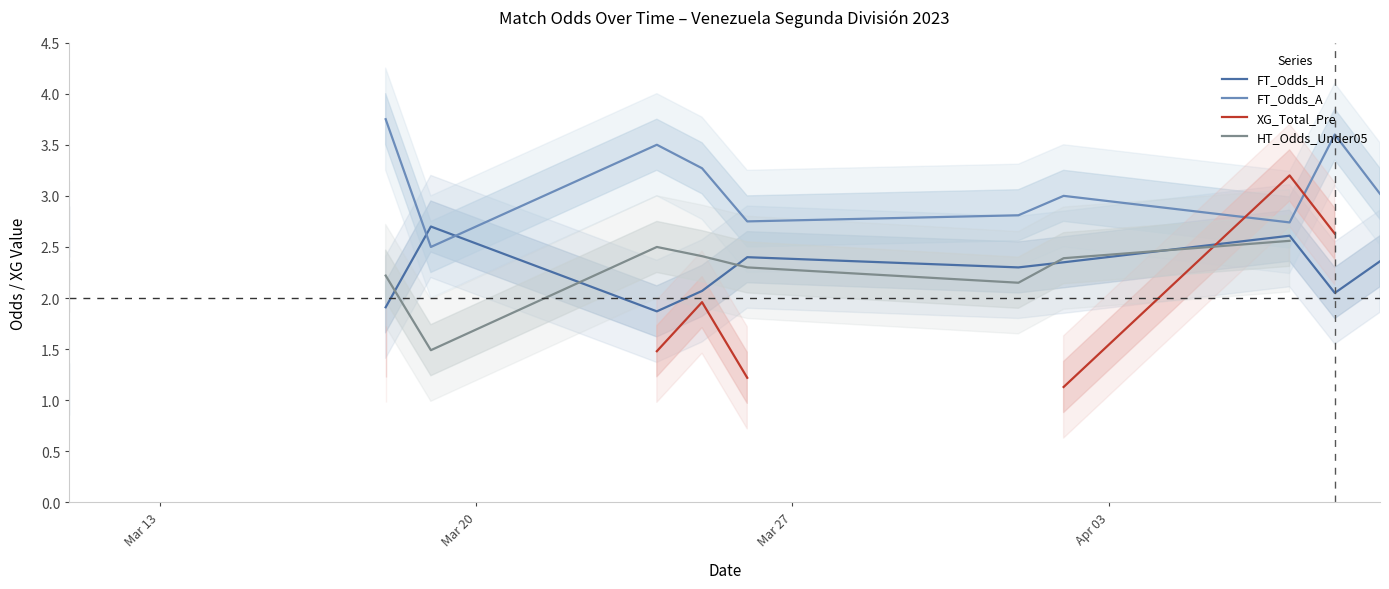

After their last crossing, which series has the higher values: FT_Odds_A or XG_Total_Pre?

FT_Odds_A